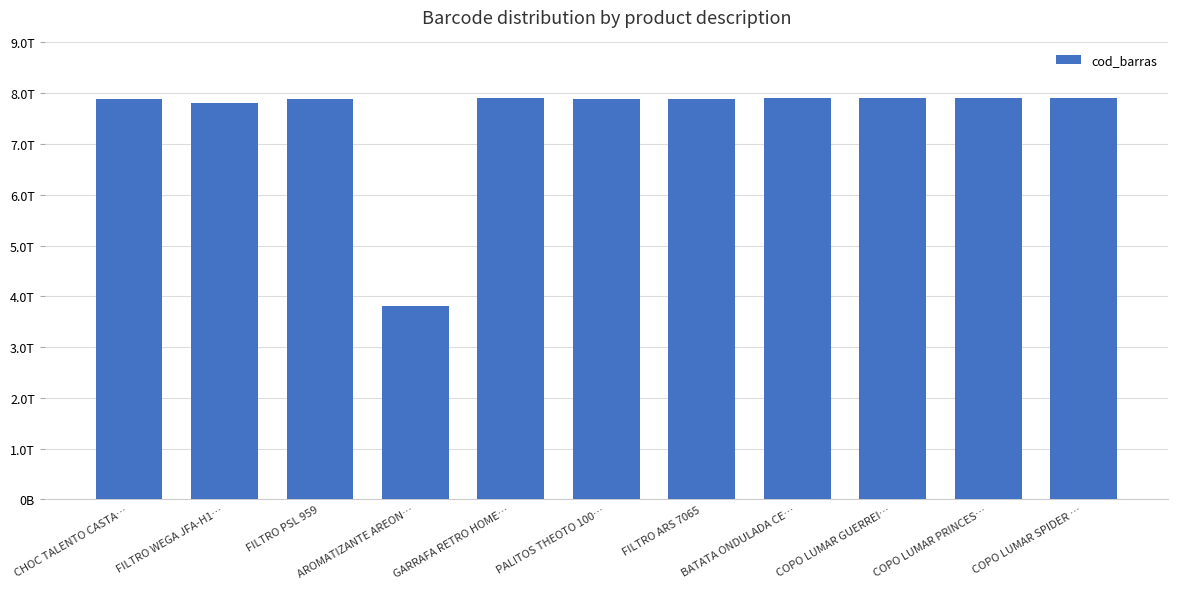

Does the chart contain any negative values?

No